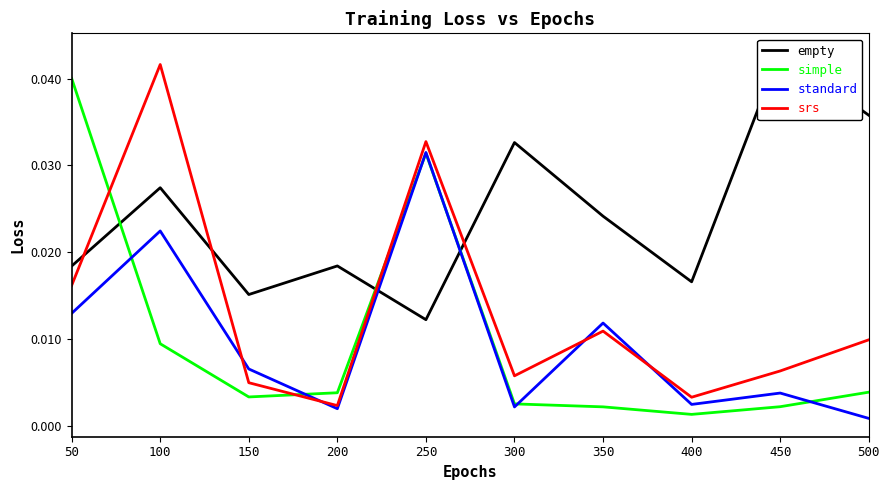

True or false: empty and srs intersect in this chart.

True